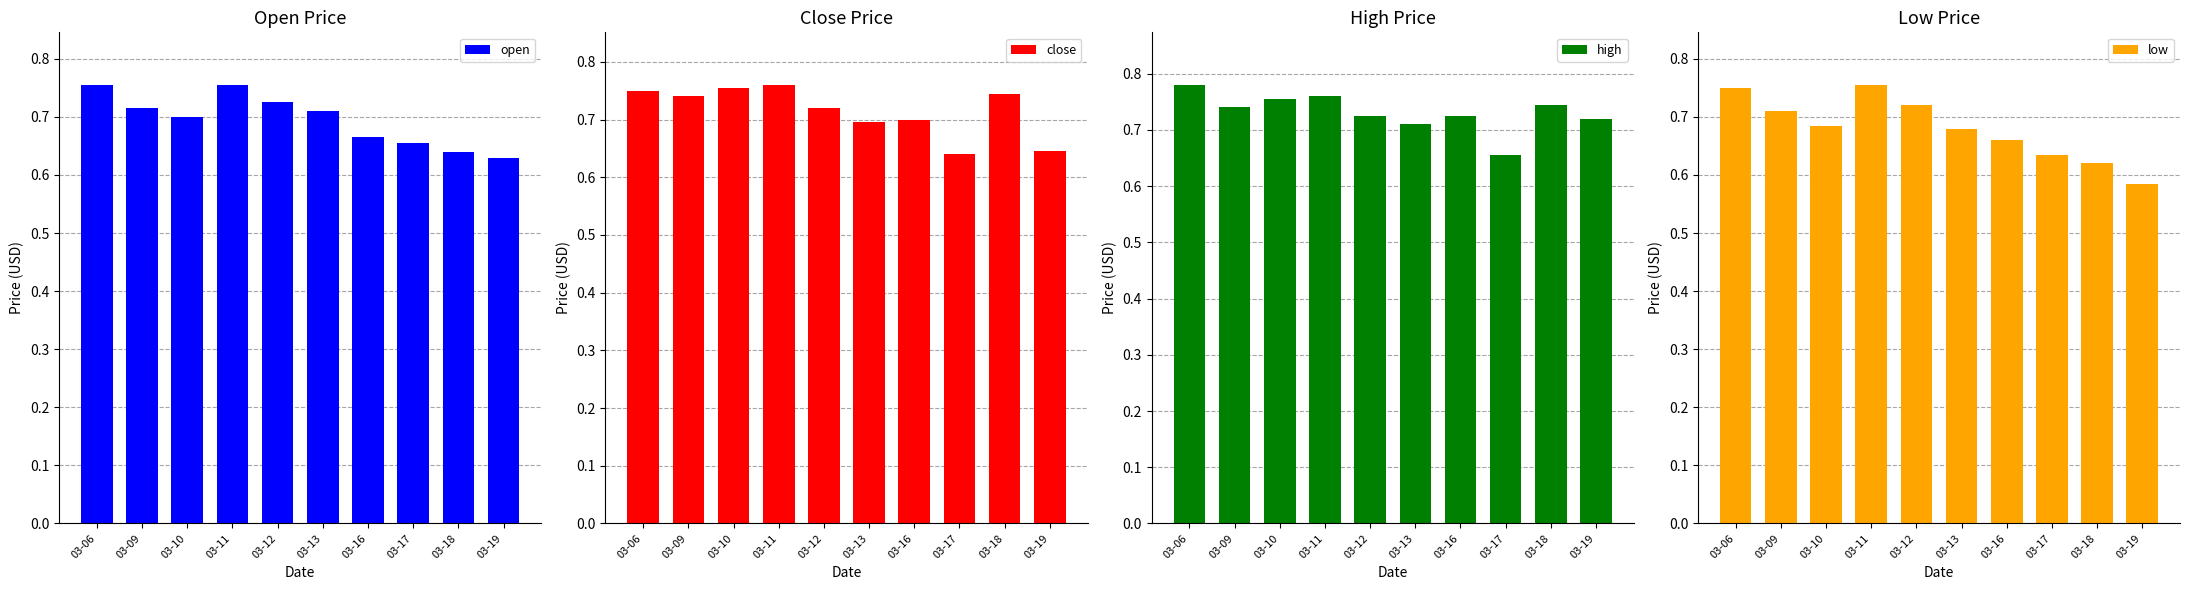

What is the value of the open bar at the 8th from the left?

0.7